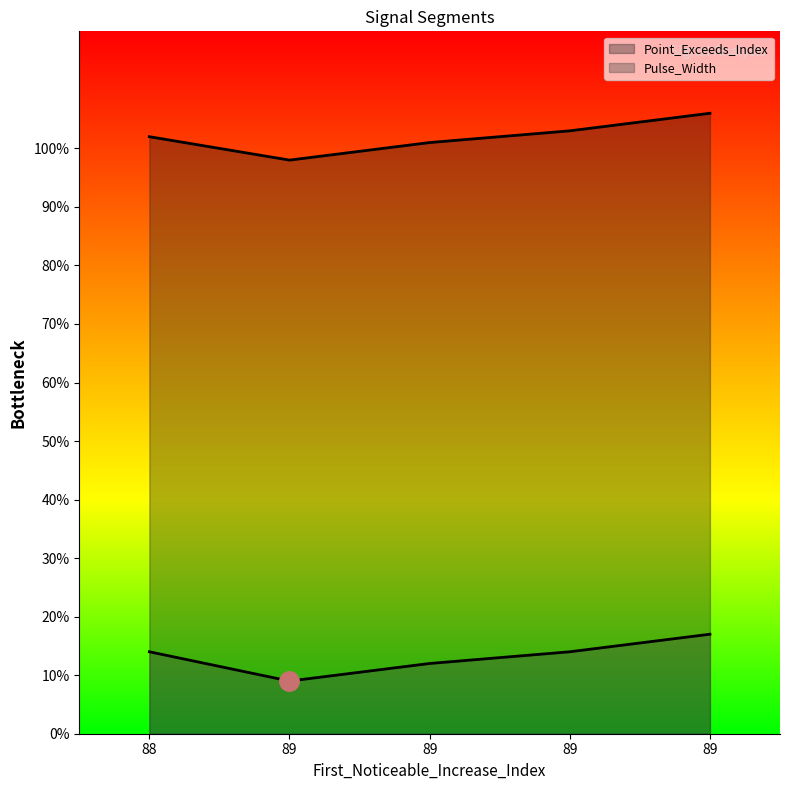

At how many categories does at least one series exceed 29?

5